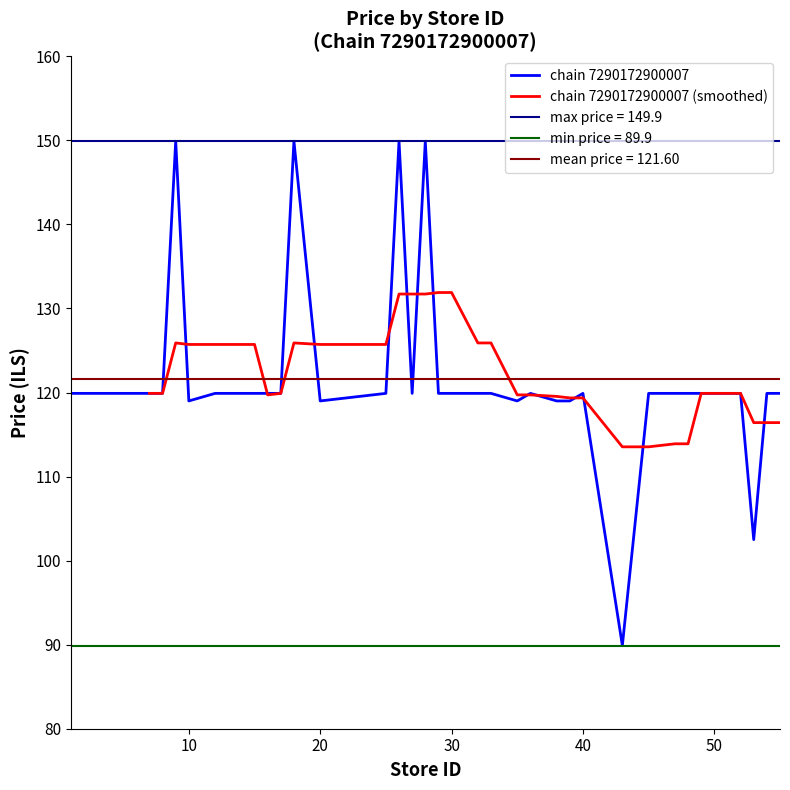

What is the value of the 19th point from the left?

149.9